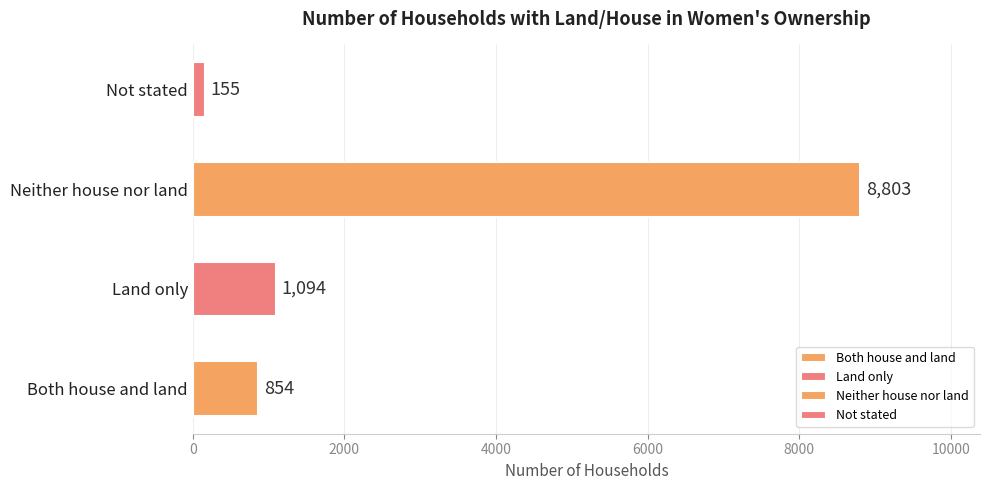

What is the greatest value displayed?

8803